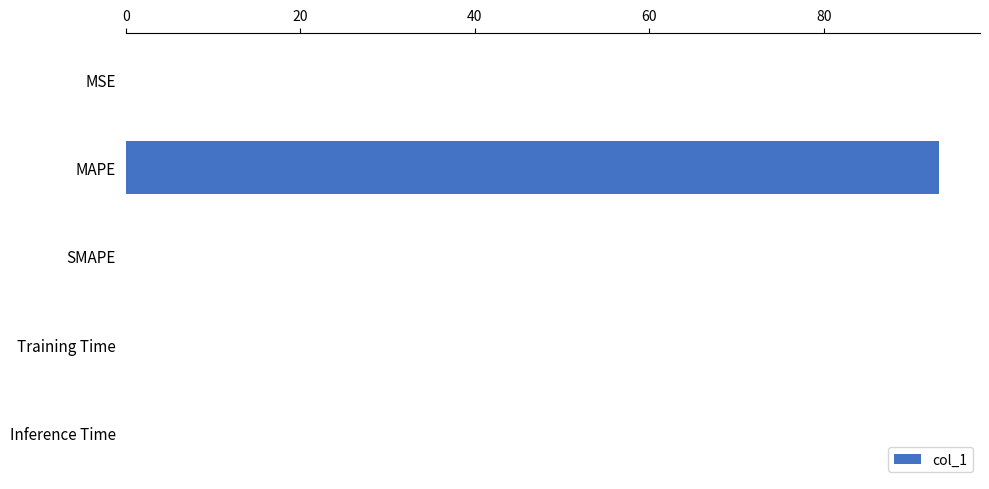

The chart shows a value of 48.3 at MAPE. True or false?

False